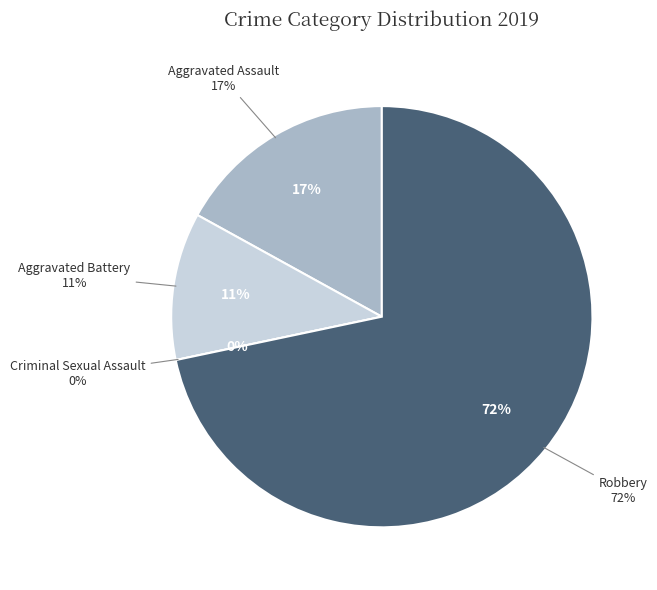

How many slices are in this pie chart?

4